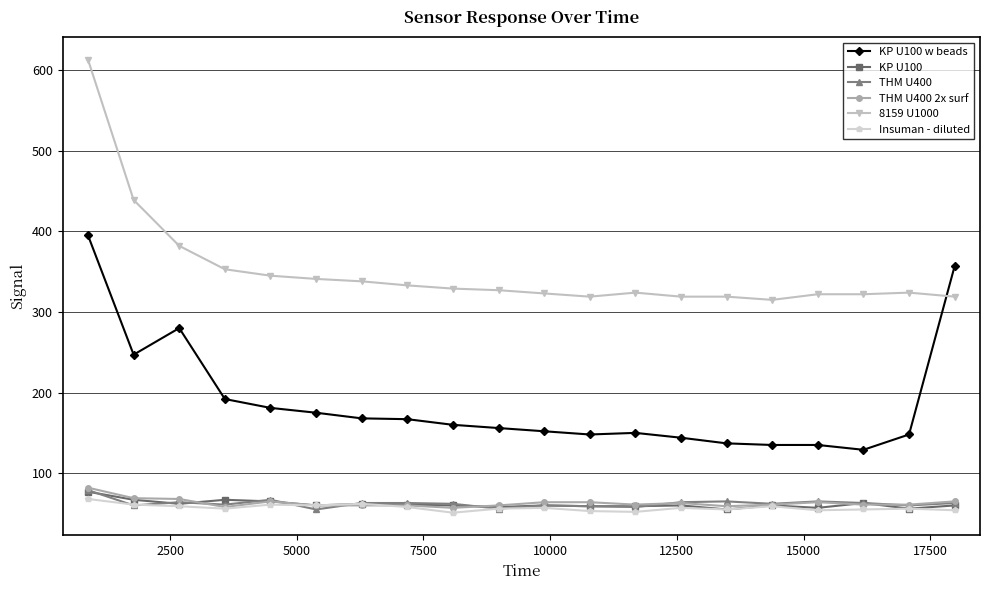

True or false: 8159 U1000 and THM U400 cross at least once.

False